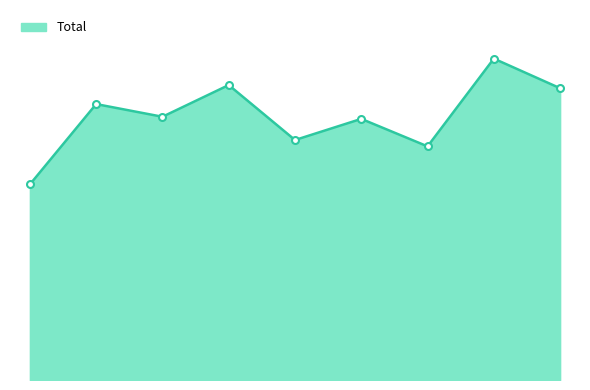

What is the value of the 5th point from the left?

227